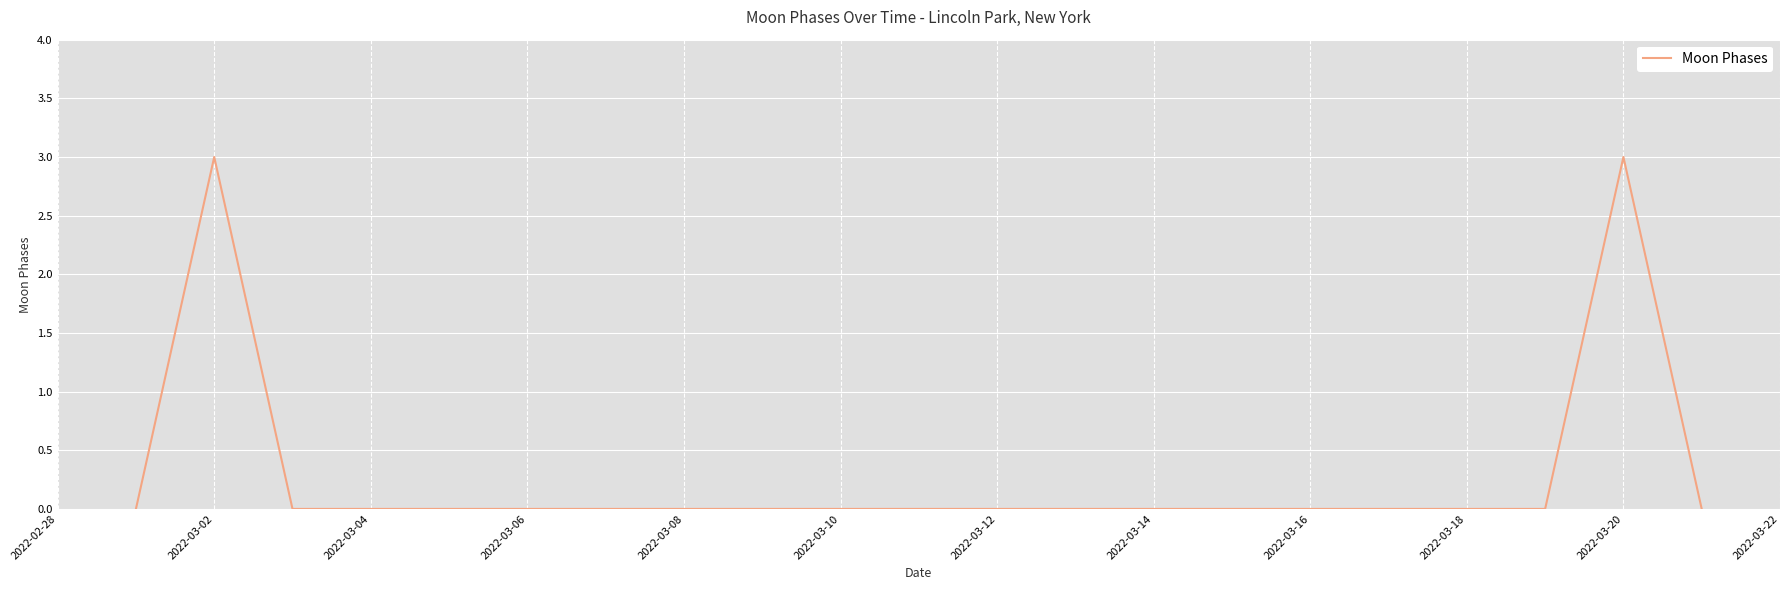

What is the difference between the maximum and minimum values?

3